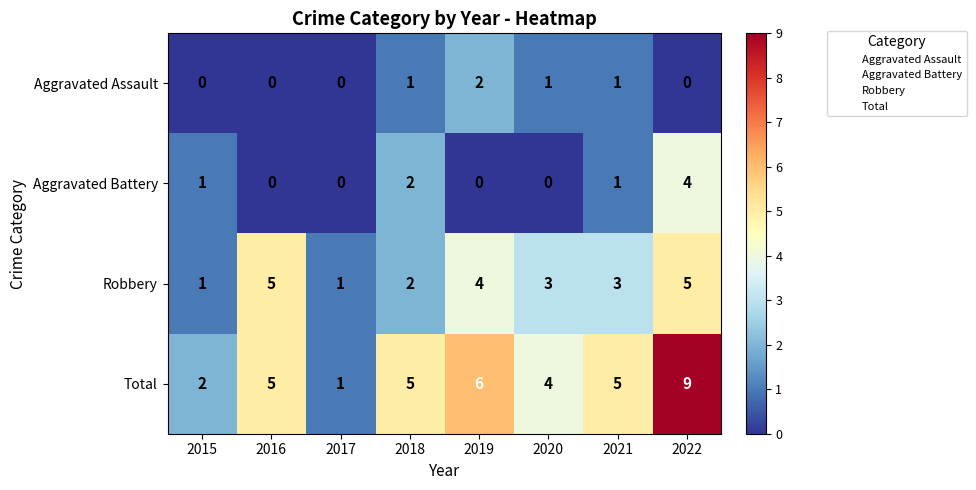

How many positive values does the Aggravated Assault series have?

4